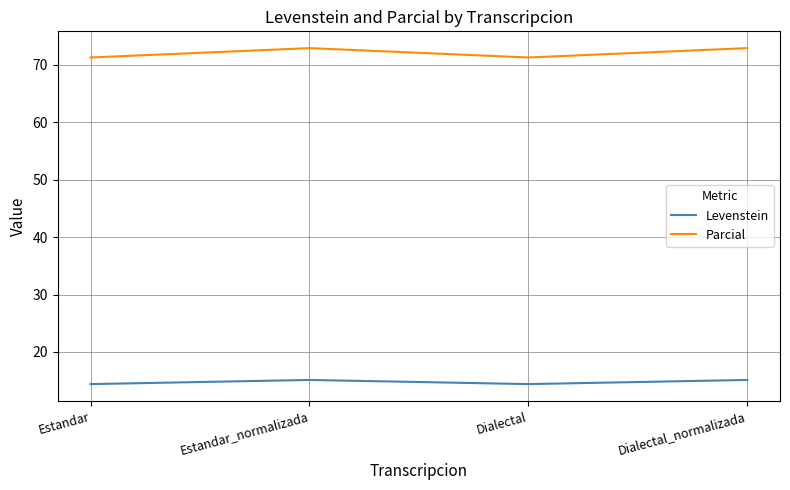

What is the maximum value shown in the chart?

72.9